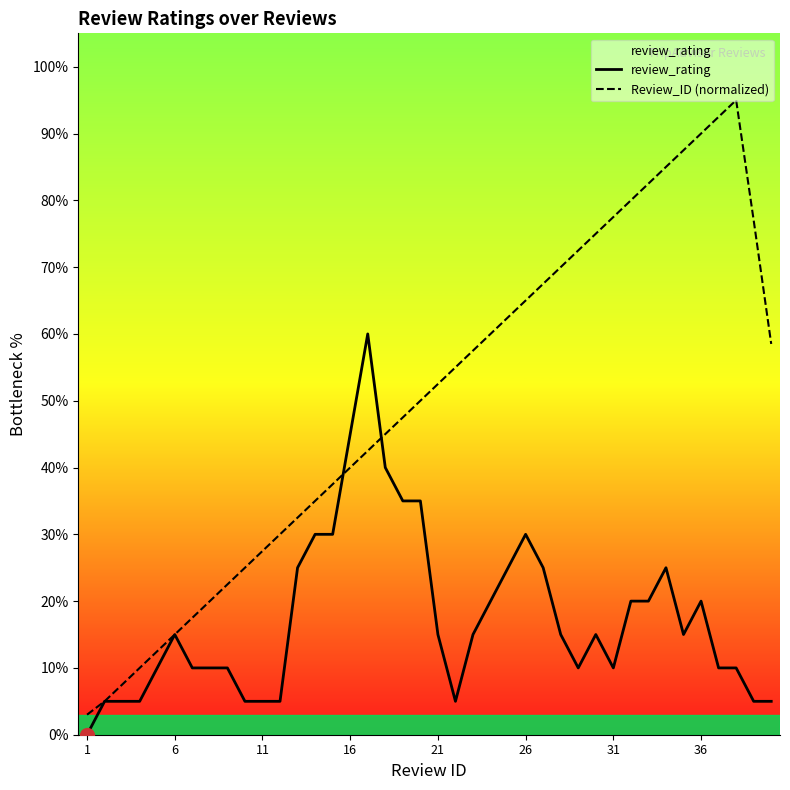

How many lines are shown in the chart?

2